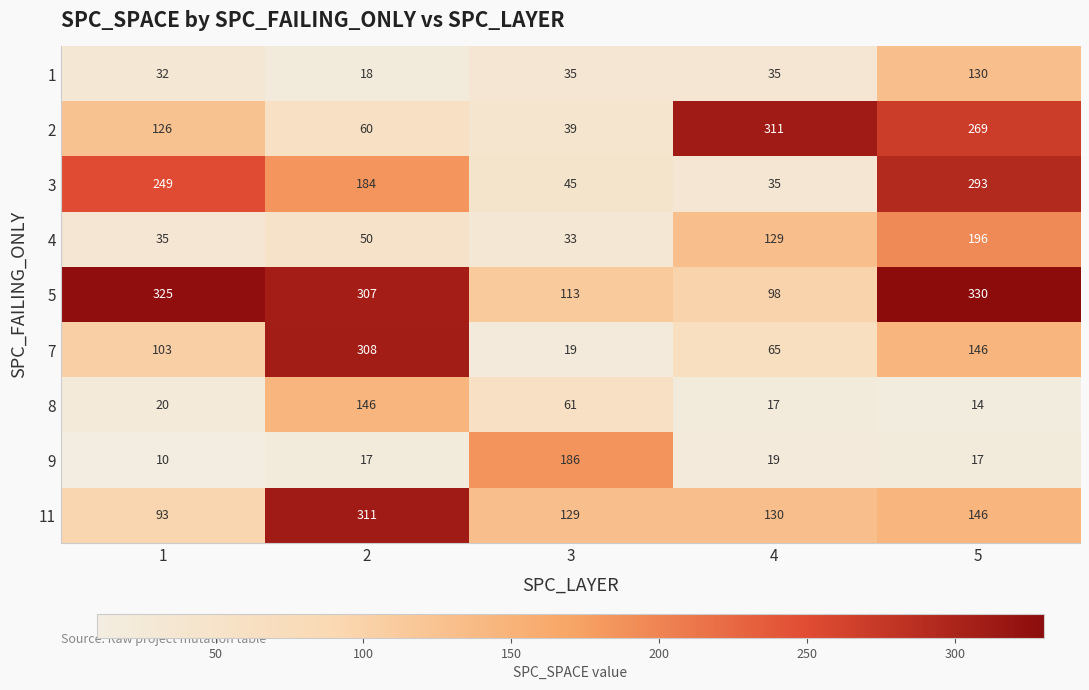

At how many categories does at least one series exceed 147?

5